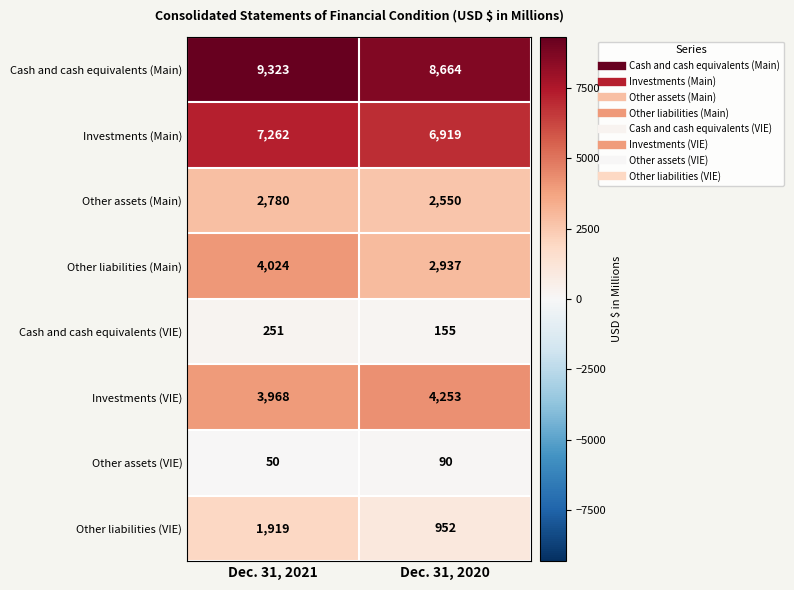

Rank the categories by Other liabilities (Main) value from highest to lowest.

Dec. 31, 2021, Dec. 31, 2020